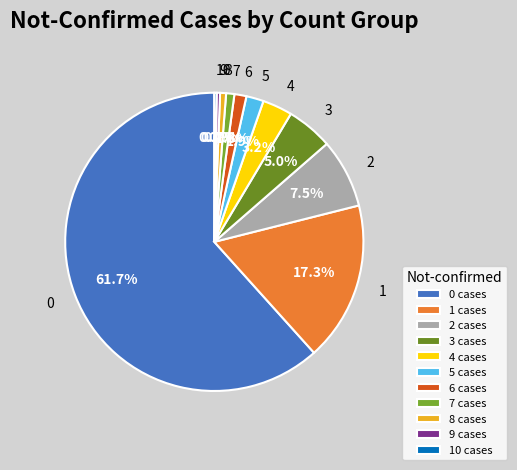

What is the ratio of the value at 6 to the value at 4?

0.4